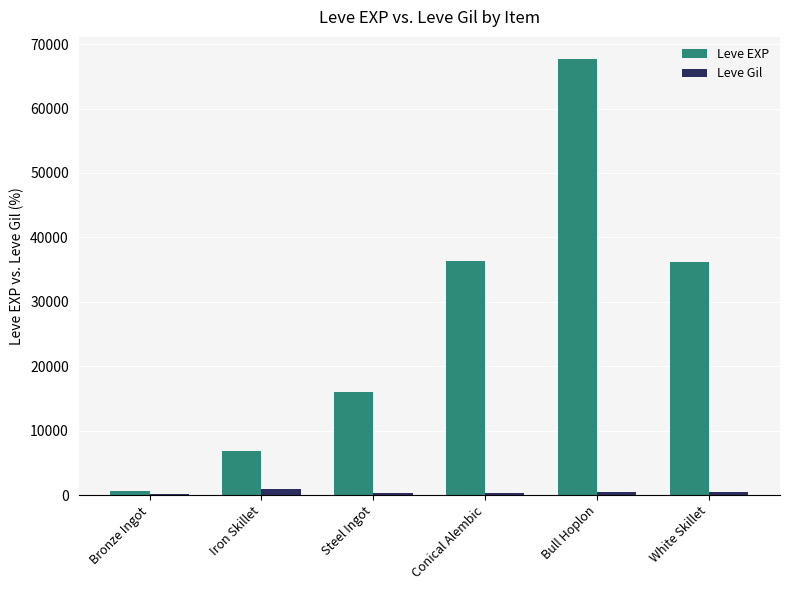

Which series has the largest range (max minus min)?

Leve EXP